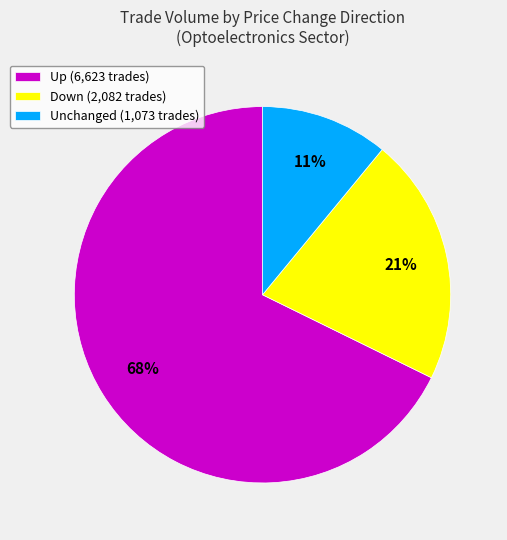

Between Up (6,623 trades) and Unchanged (1,073 trades), which is larger?

Up (6,623 trades)